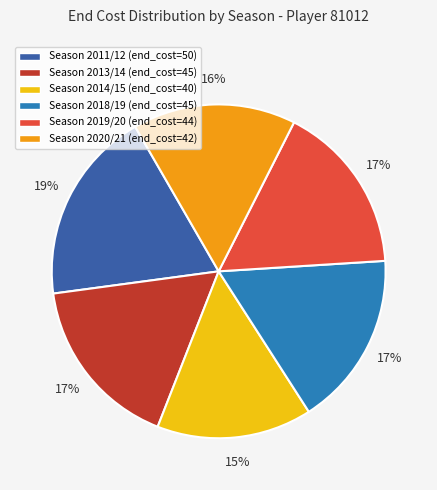

The Season 2019/20 (end_cost=44) slice represents 17% of the pie. True or false?

True